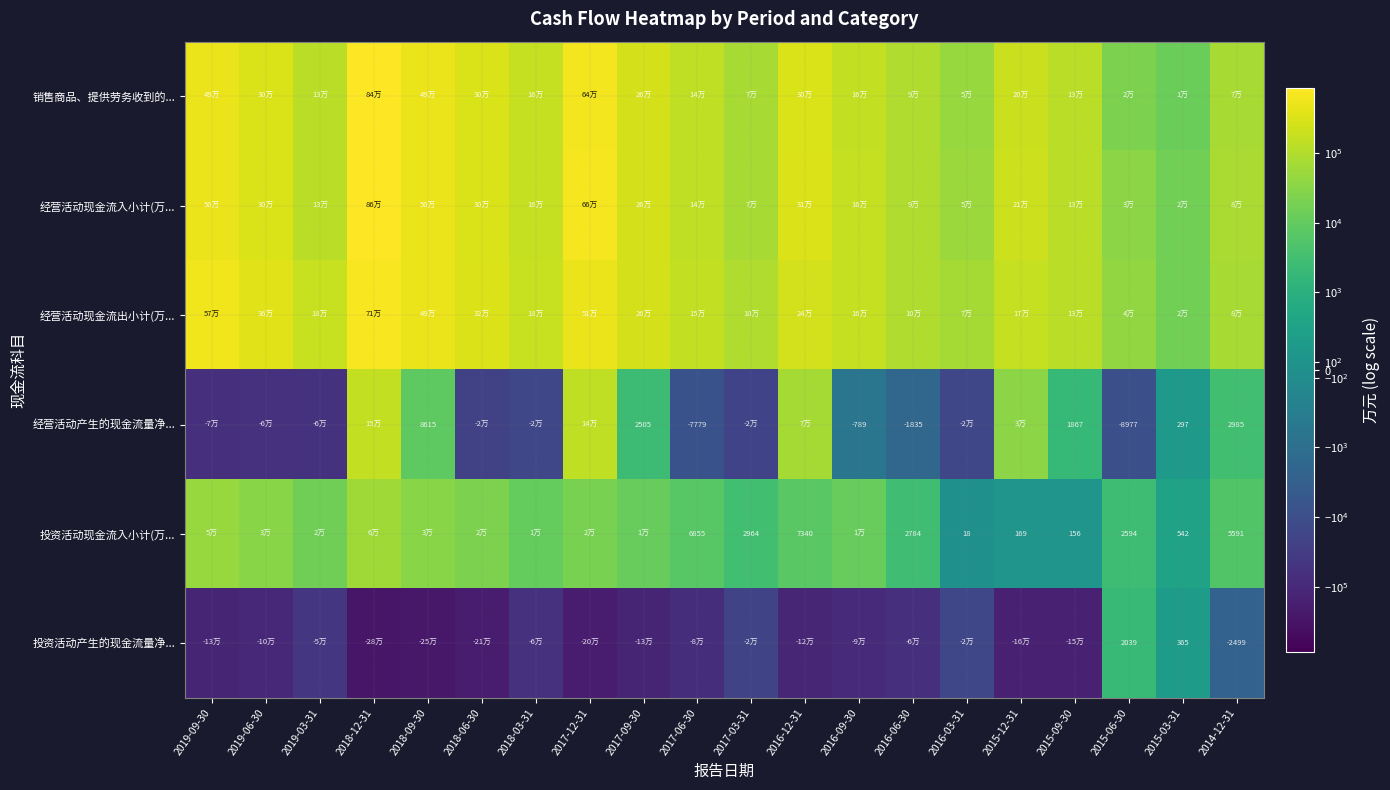

Which category has the highest value across all series?

2018-12-31